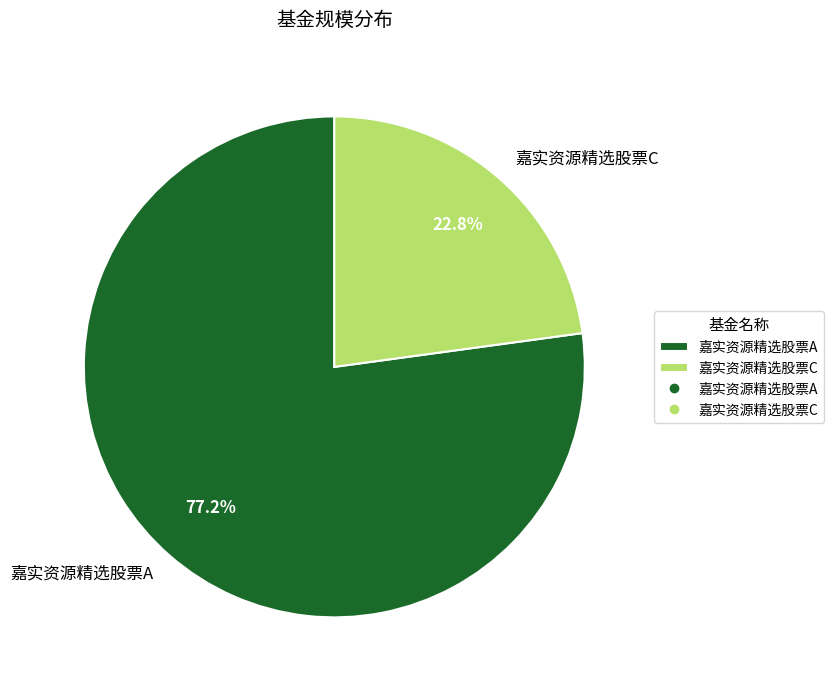

How many slices are in this pie chart?

2